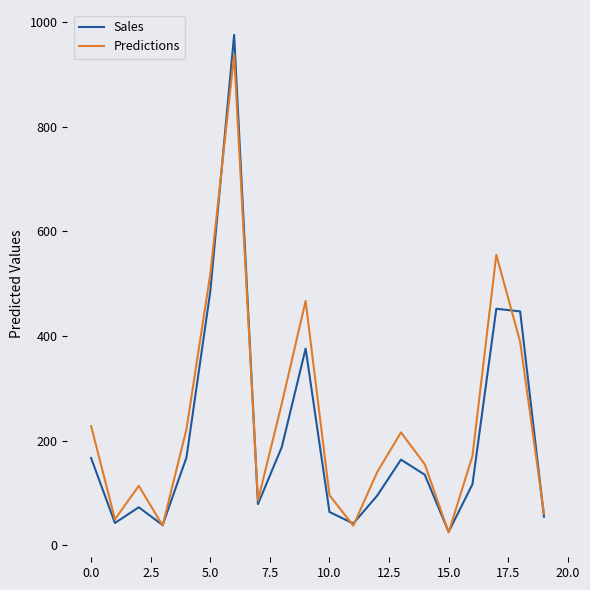

What is the smallest value displayed?

25